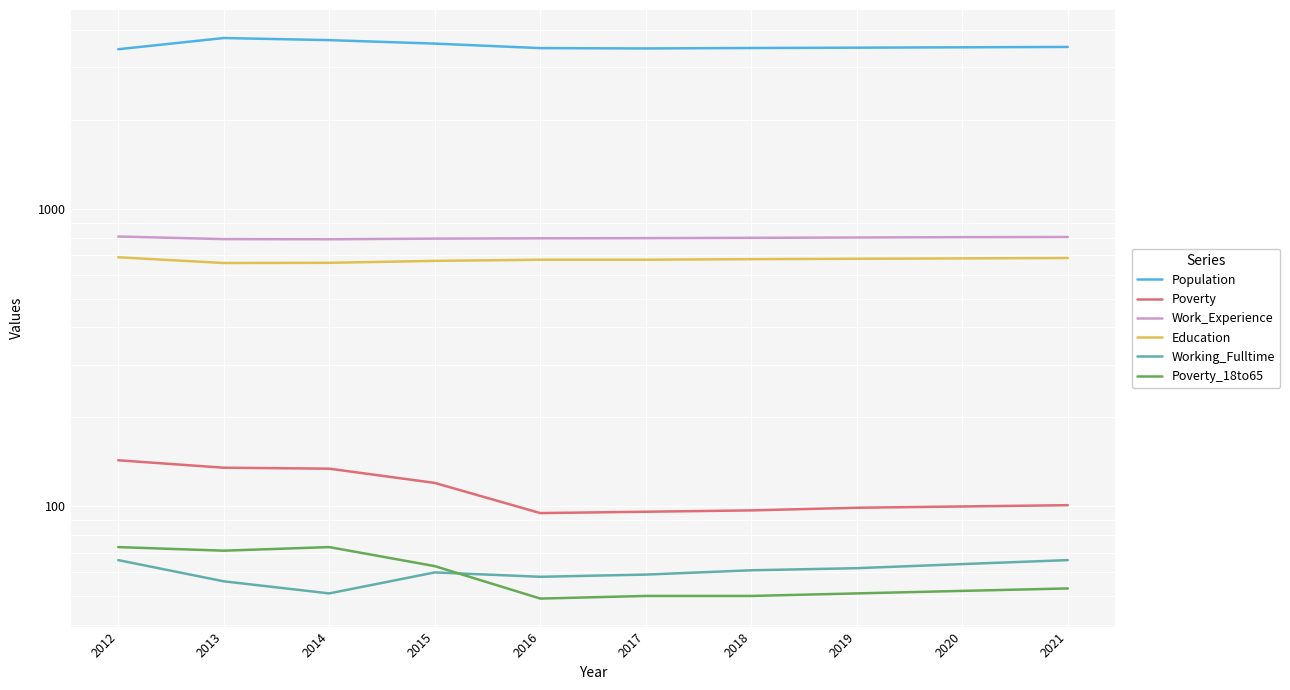

How many values in the Poverty series are below 101?

5